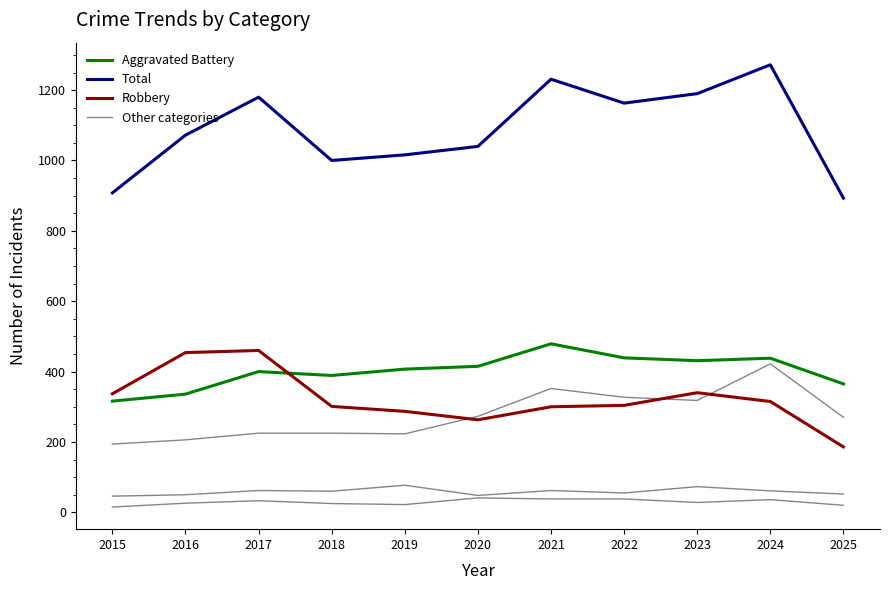

Reading right to left, what are all the values shown in this chart?

Aggravated Assault: 2025=270	2024=422	2023=318	2022=327	2021=352	2020=273	2019=223	2018=225	2017=225	2016=206	2015=194
Aggravated Battery: 2025=365	2024=438	2023=431	2022=439	2021=479	2020=415	2019=407	2018=389	2017=400	2016=336	2015=316
Criminal Sexual Assault: 2025=52	2024=61	2023=73	2022=55	2021=62	2020=48	2019=77	2018=60	2017=62	2016=50	2015=46
Homicide: 2025=20	2024=36	2023=28	2022=38	2021=38	2020=41	2019=22	2018=25	2017=33	2016=26	2015=15
Robbery: 2025=186	2024=315	2023=340	2022=304	2021=300	2020=263	2019=287	2018=301	2017=460	2016=454	2015=337
Total: 2025=893	2024=1272	2023=1190	2022=1163	2021=1231	2020=1040	2019=1016	2018=1000	2017=1180	2016=1072	2015=908